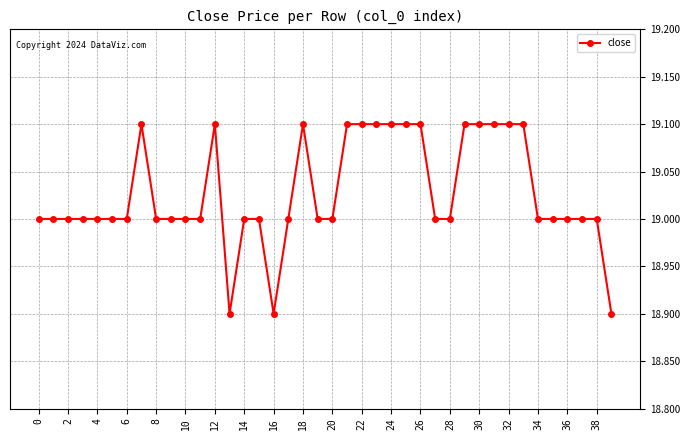

What is the average value?

19.0